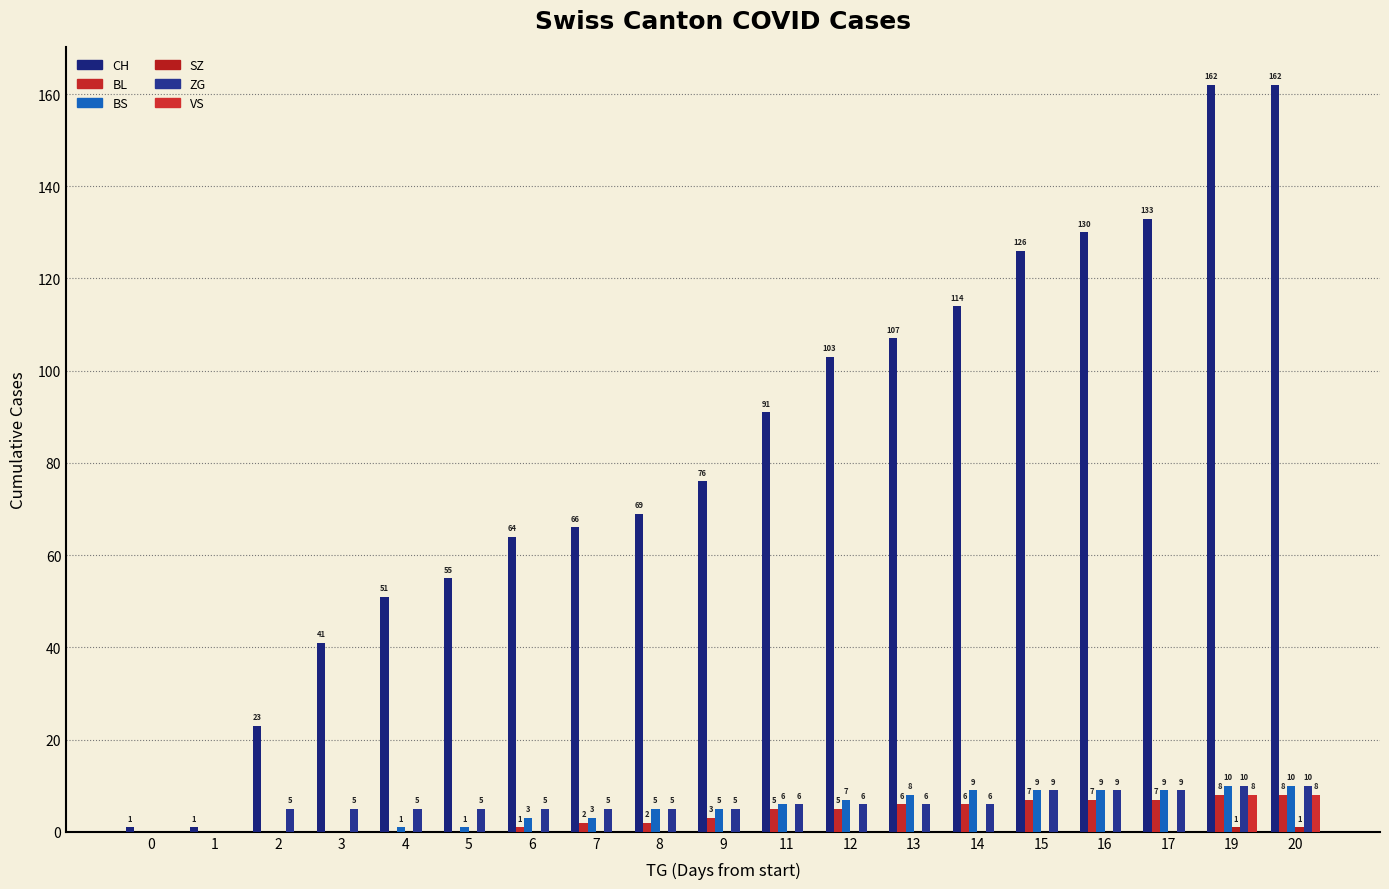

What is the total value across all series at 11?

108